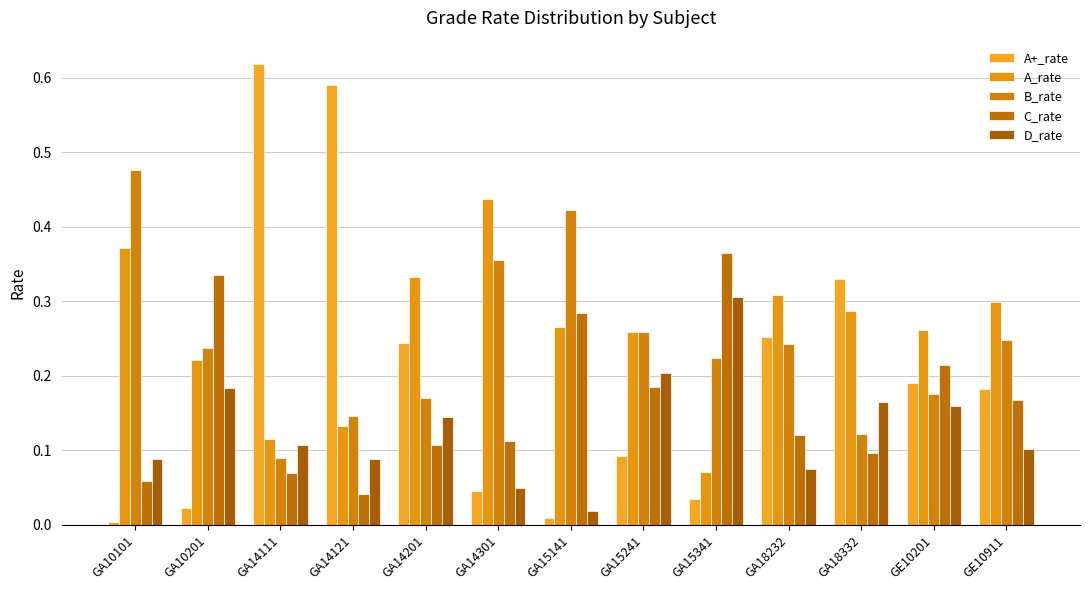

What is the greatest value displayed?

0.6